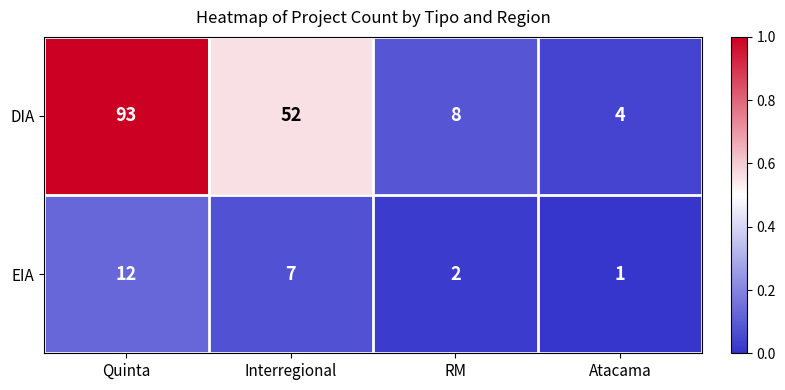

List the series in order of their overall mean, highest first.

DIA, EIA